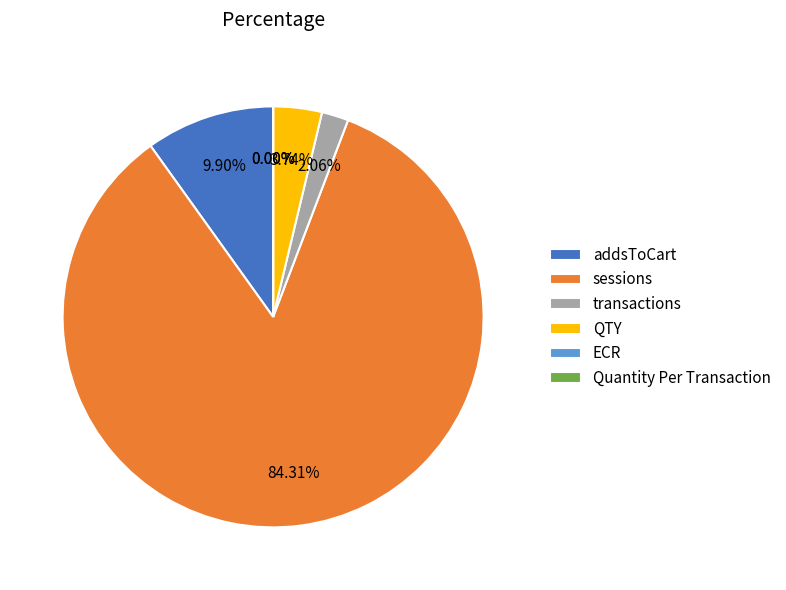

What is the largest slice in the pie chart?

sessions